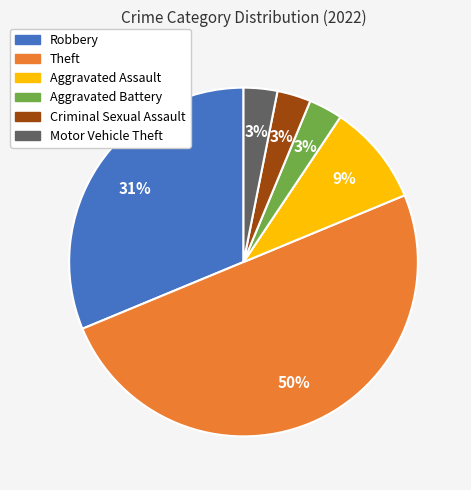

Combined, do Aggravated Battery and Theft account for over 50%?

Yes